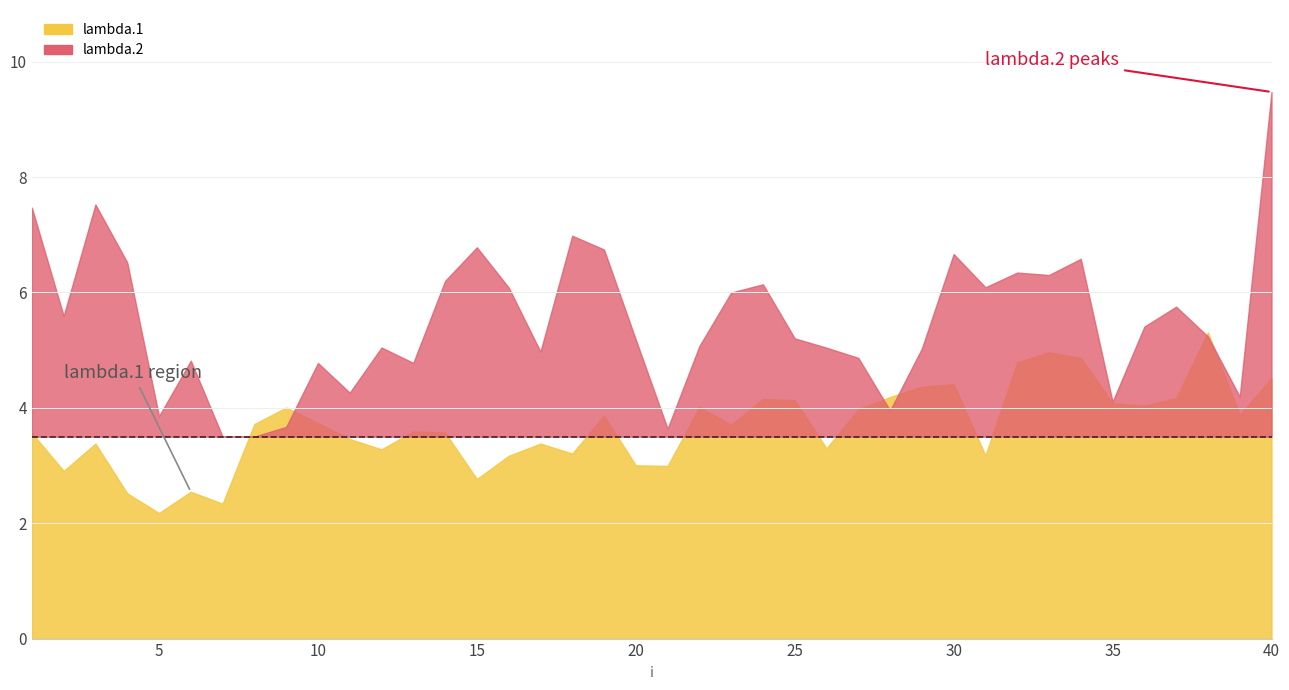

Between 33 and 8, which is larger?

33